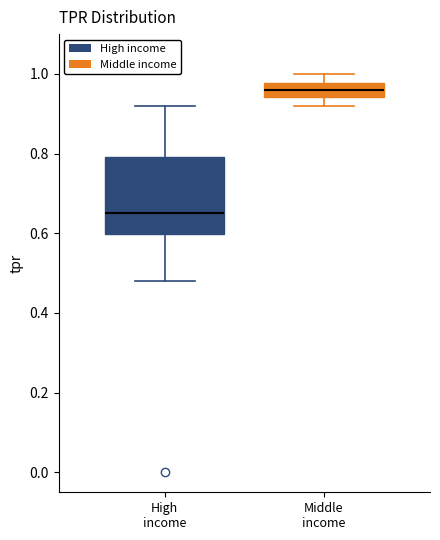

Reading left to right, transcribe this box plot: for each box, give where its median line is, the range the box spans, and where its two whiskers end, as read against the y-axis. The values are not printed on the chart, so give them approximately, as read against the axis.

High income: median 0.66, box 0.60 to 0.80, whiskers 0.48 to 0.92
Middle income: median 0.96, box 0.94 to 0.98, whiskers 0.92 to 1.00